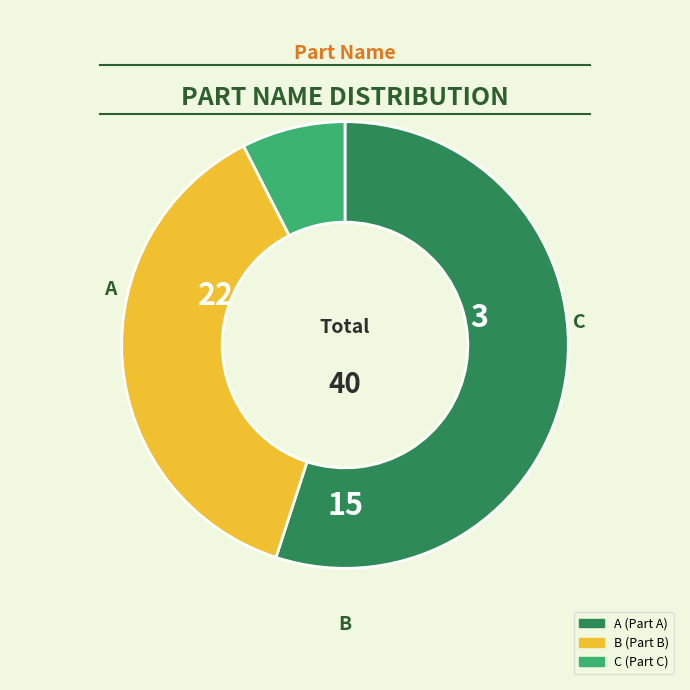

Which slice is the smallest?

C